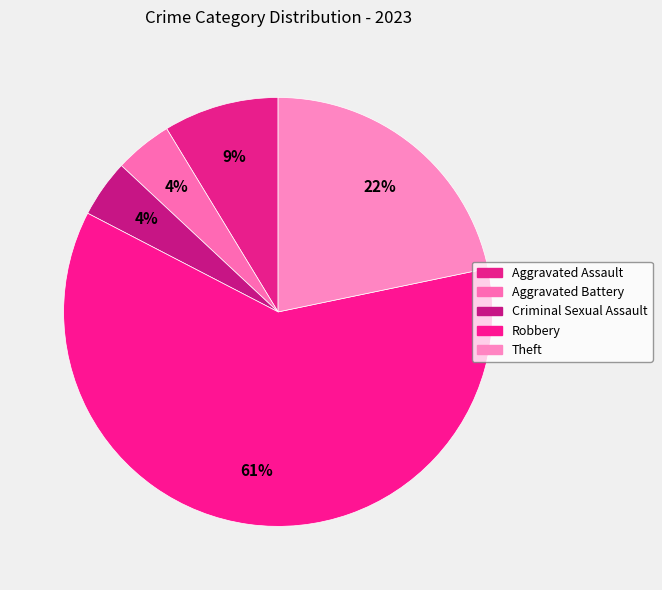

Rank the categories by value from highest to lowest.

Robbery, Theft, Aggravated Assault, Aggravated Battery, Criminal Sexual Assault